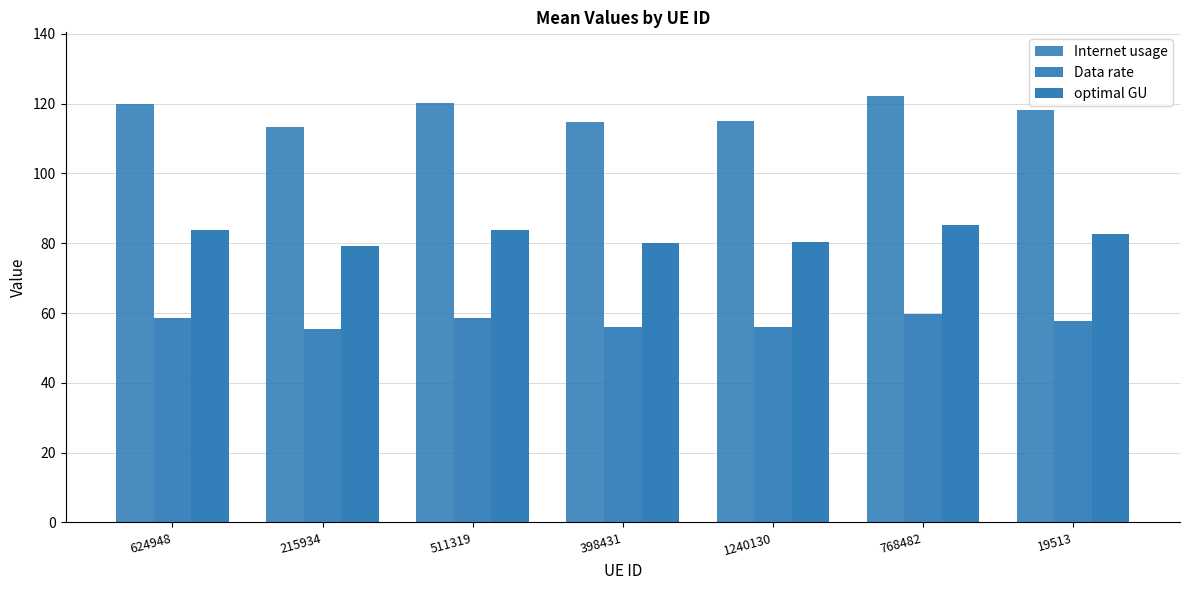

Is it true that Data rate equals 58.4 at 624948?

True